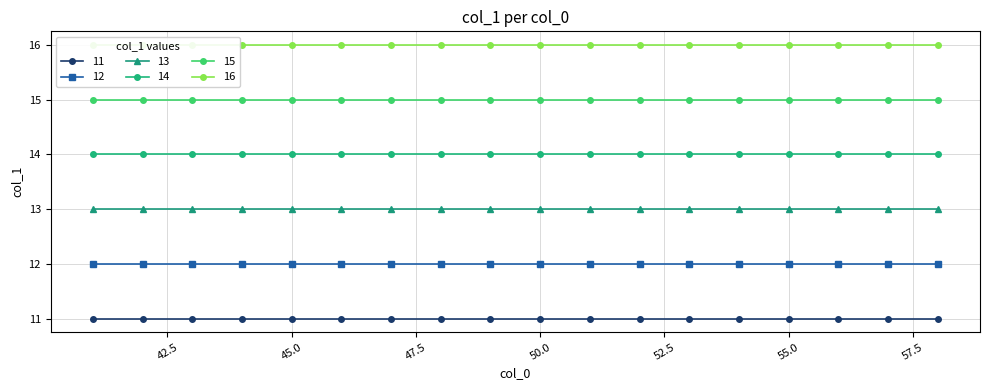

True or false: 12 and 14 intersect in this chart.

False